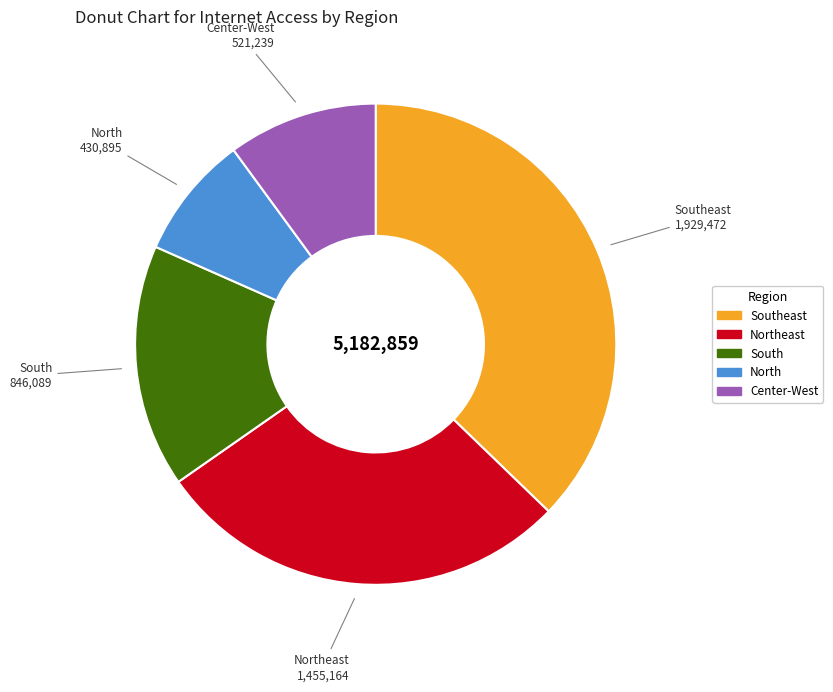

Does any single category account for the majority?

No